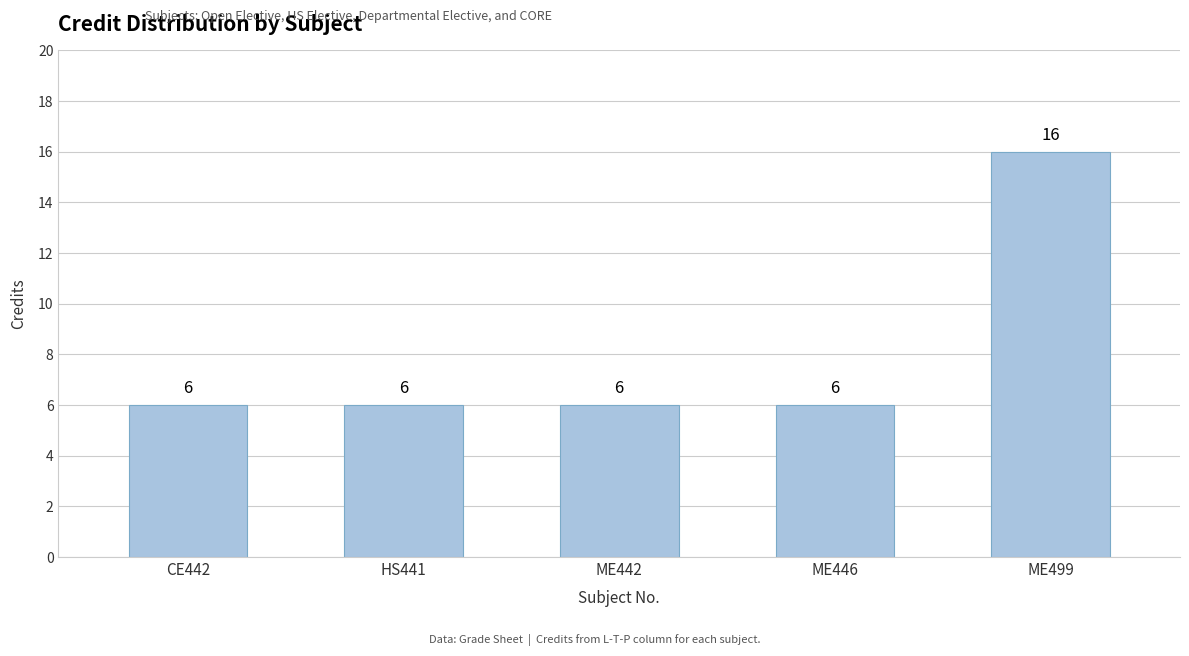

Reading left to right, extract all data points from this chart.

CE442=6	HS441=6	ME442=6	ME446=6	ME499=16